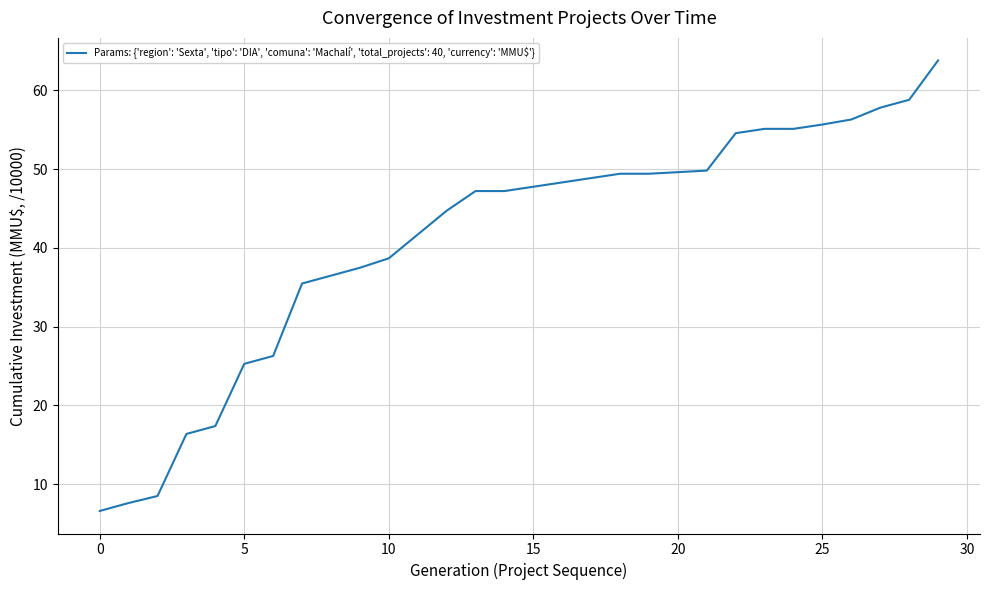

What is the minimum value shown in the chart?

6.6